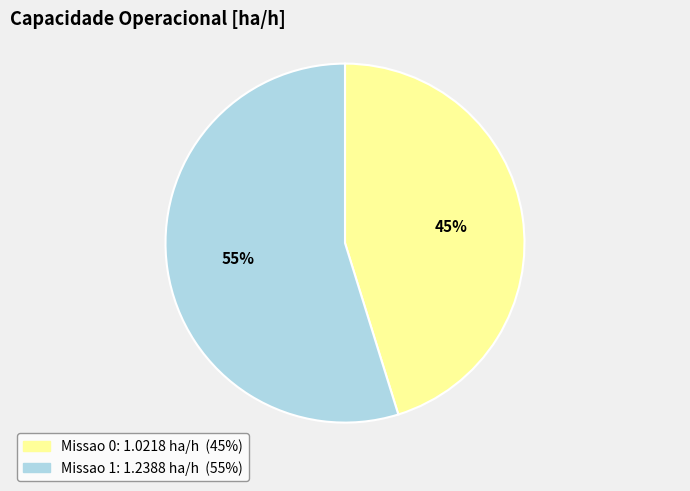

What is the ratio of the value at Missao 0 to the value at Missao 1?

0.8